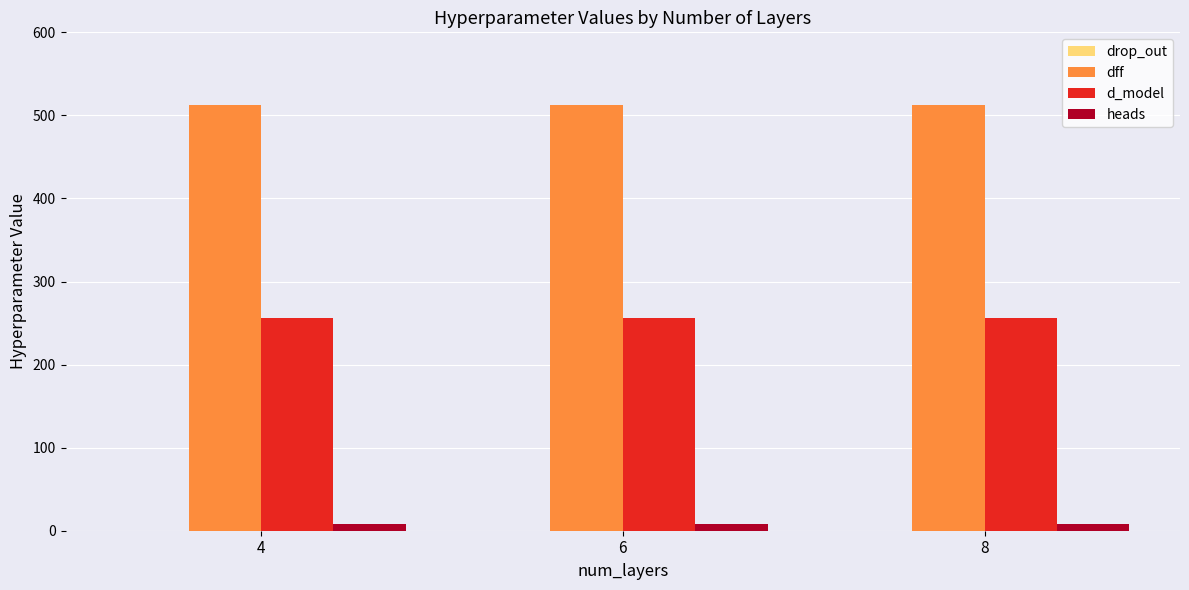

What is the sum of all d_model values?

768.0